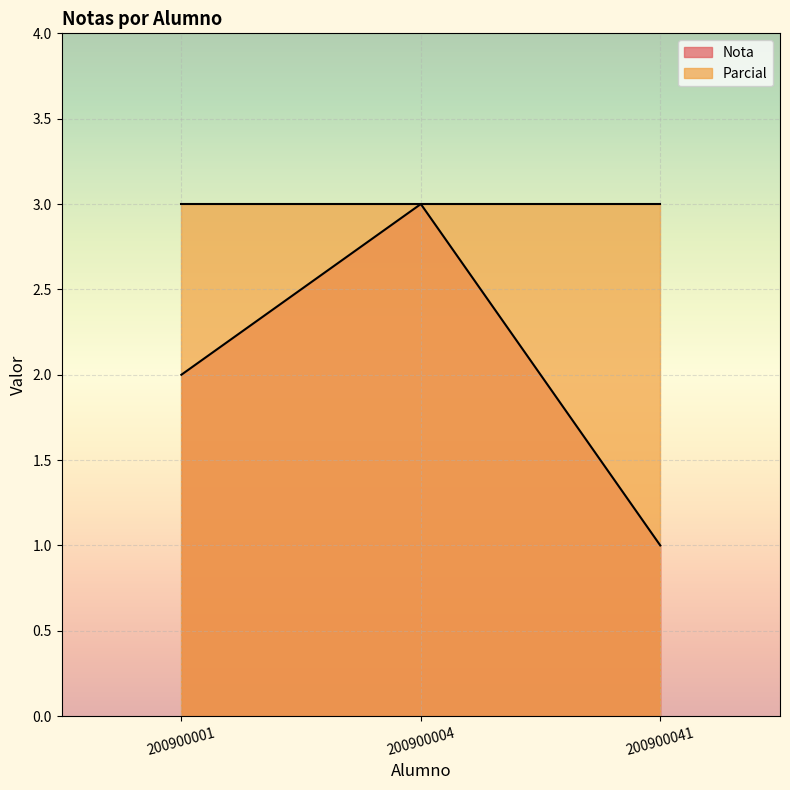

True or false: the data shows 2 at 200900004.

False